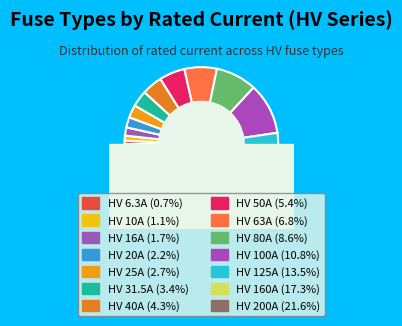

How many slices are in this pie chart?

14